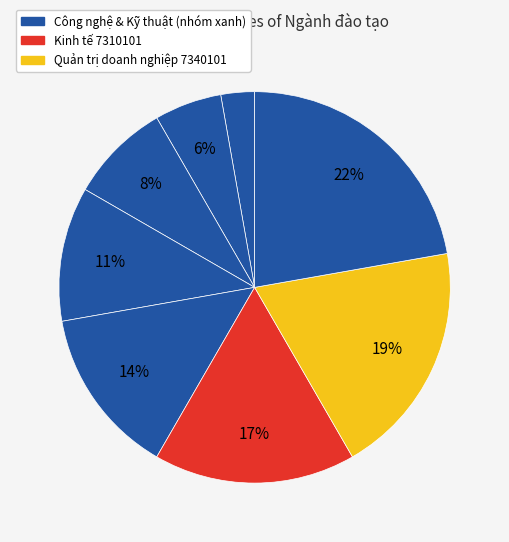

How many slices are in this pie chart?

8